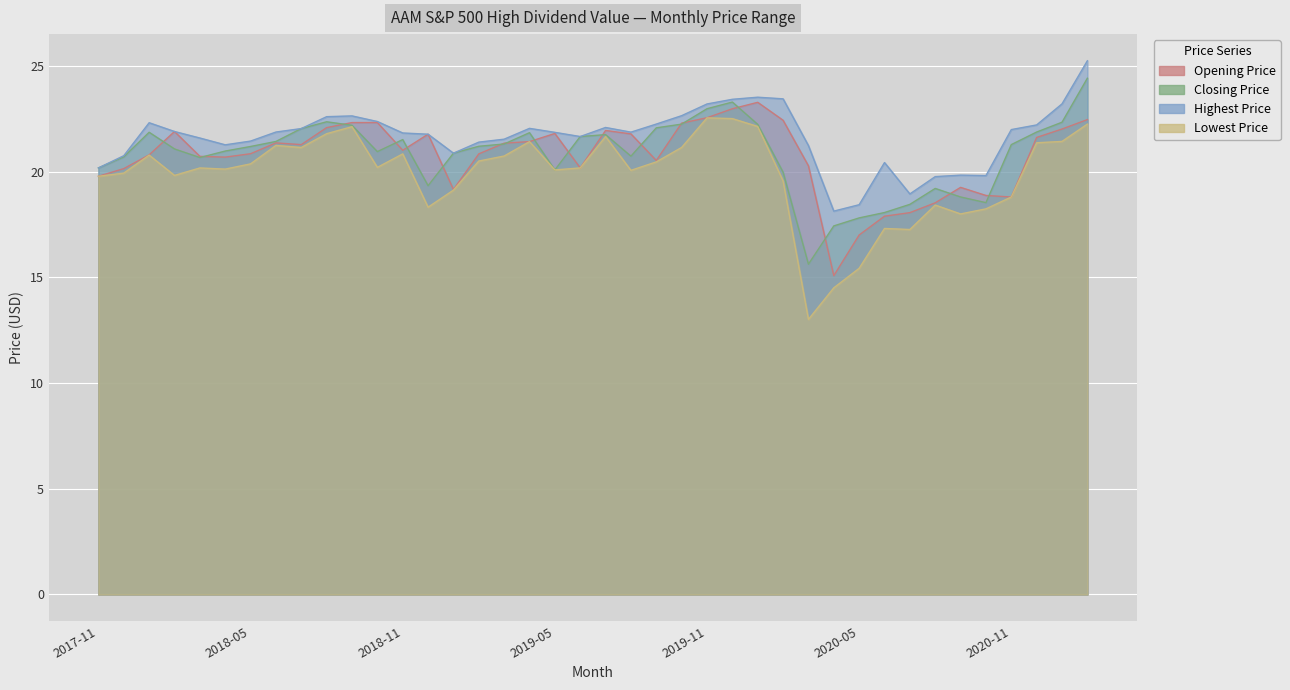

At which category does Lowest Price reach its first local valley?

2018-02